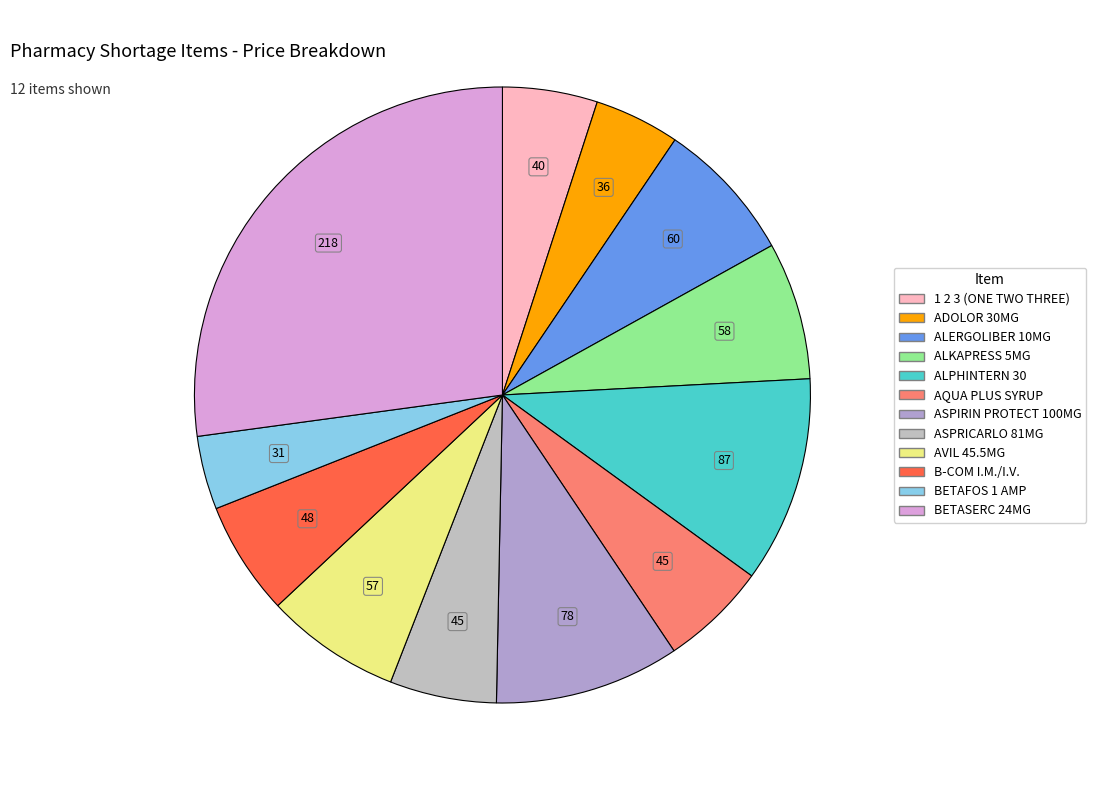

Approximately how many times larger is the value at ALERGOLIBER 10MG compared to ALKAPRESS 5MG?

1.0